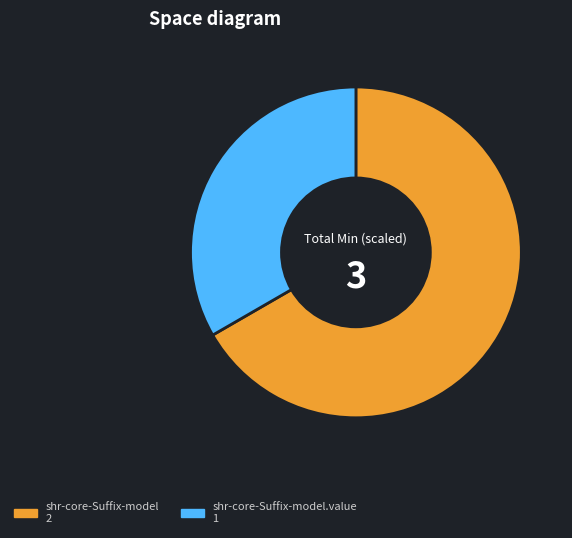

Is there any slice that represents more than half of the pie?

Yes